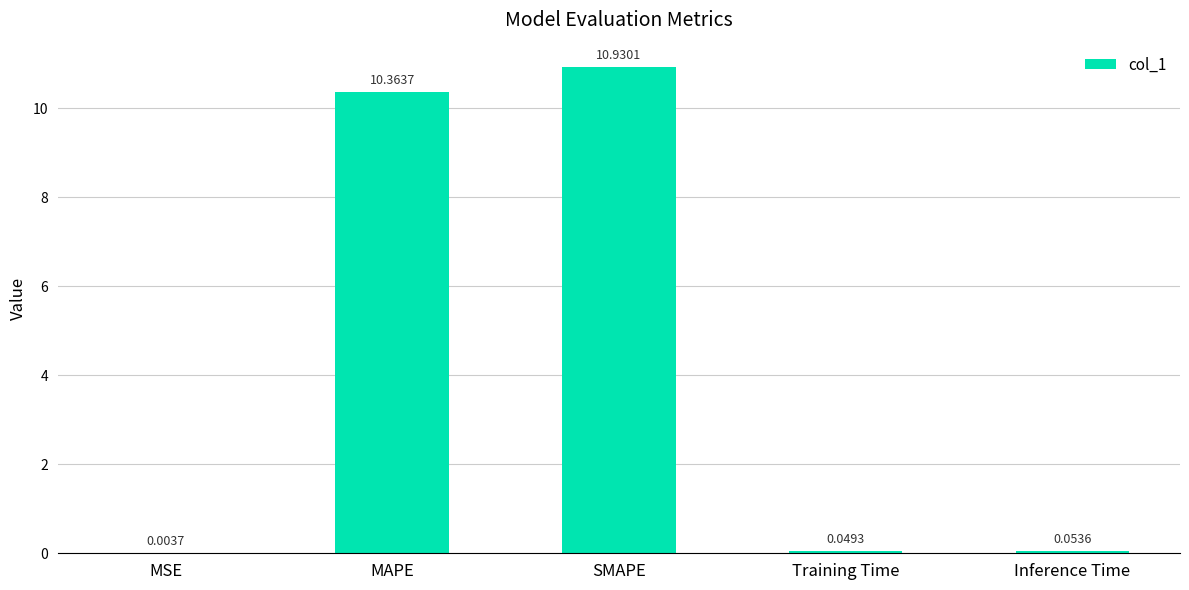

Which label corresponds to the largest value in the chart?

SMAPE